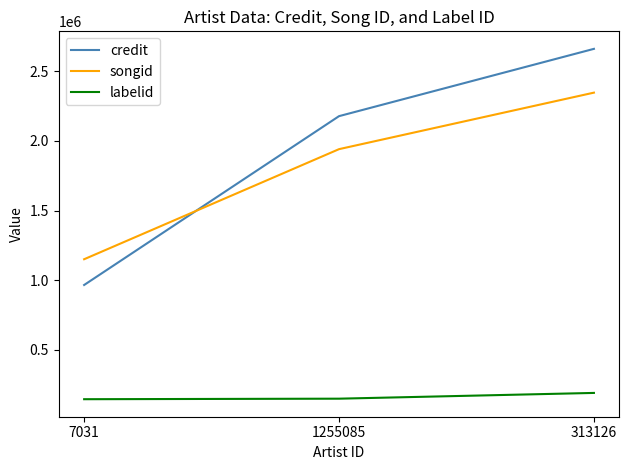

Read the songid value at 313126.

2345914